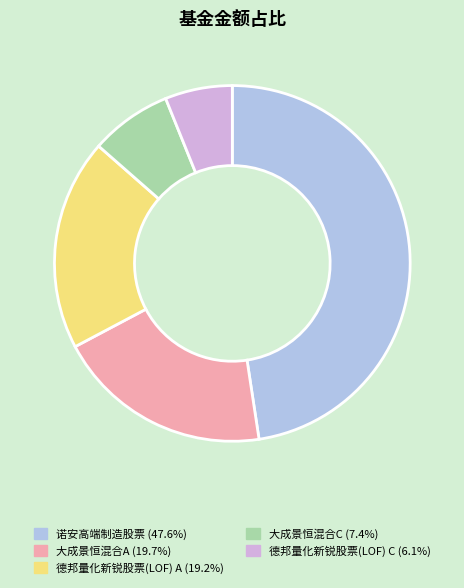

The 德邦量化新锐股票(LOF) A slice represents 13% of the pie. True or false?

False